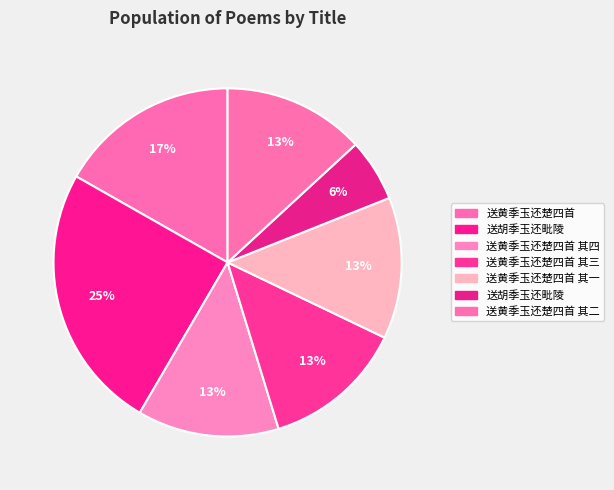

Which category has the biggest portion of the pie?

送胡季玉还毗陵